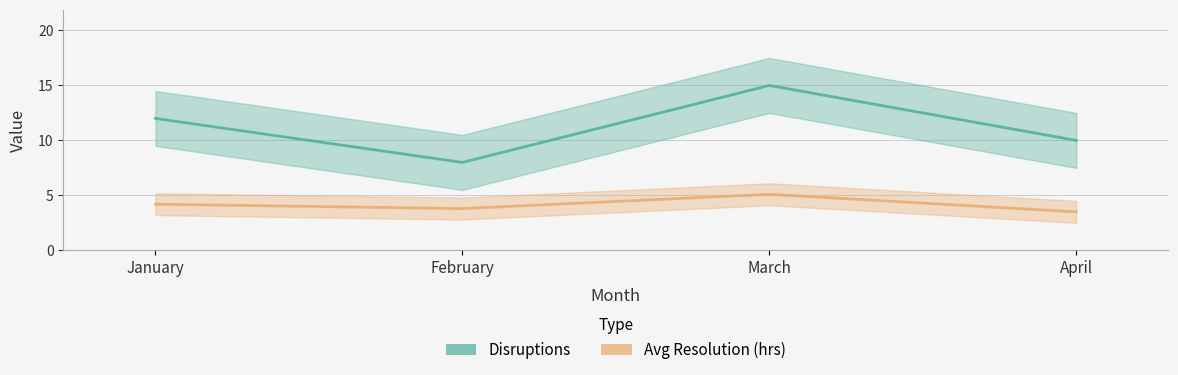

At how many categories does at least one series exceed 9?

3